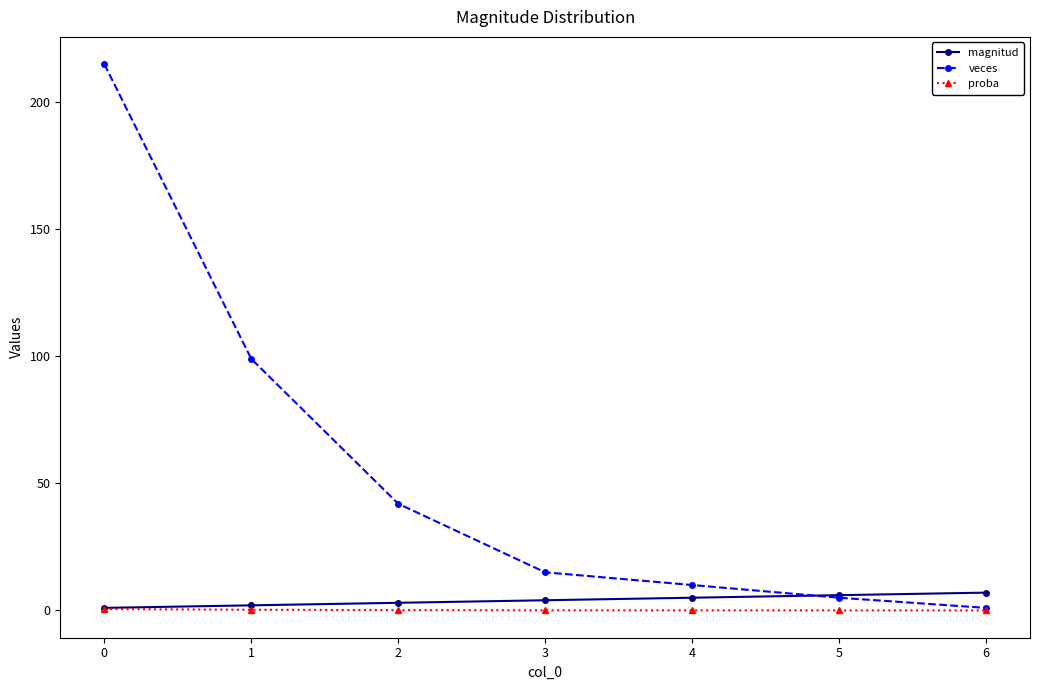

True or false: veces has more than 1 interior local peaks.

False